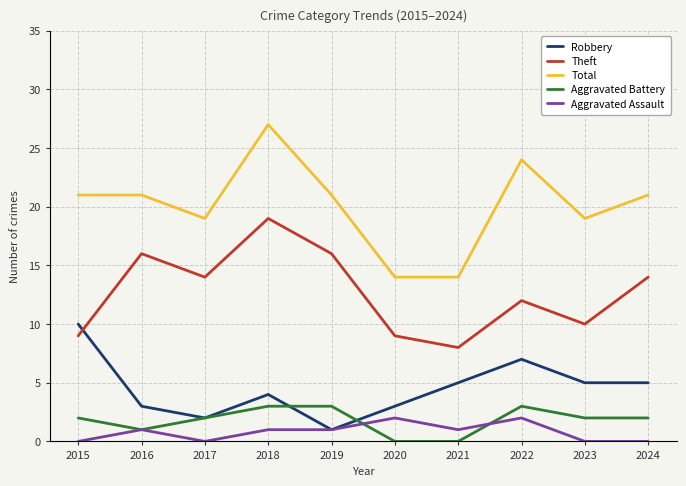

What is the spread (max minus min) of values at 2020?

14